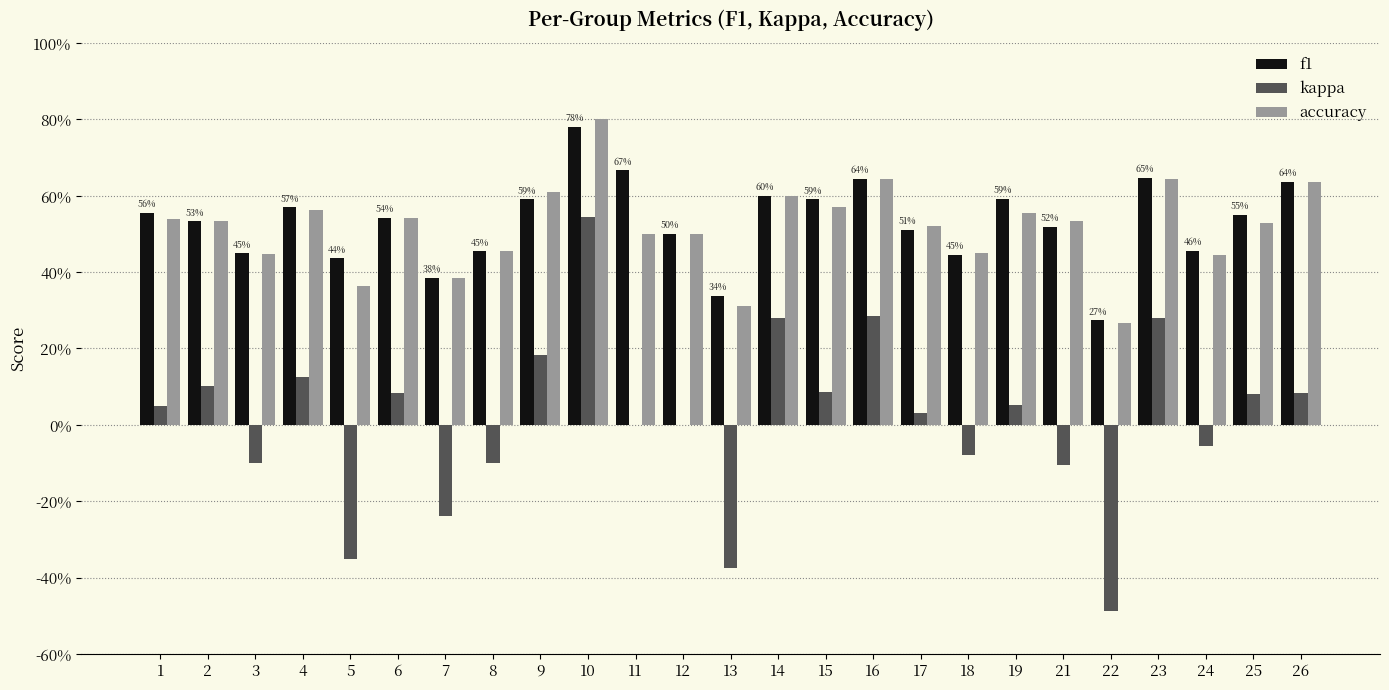

What is the minimum value for accuracy?

0.3